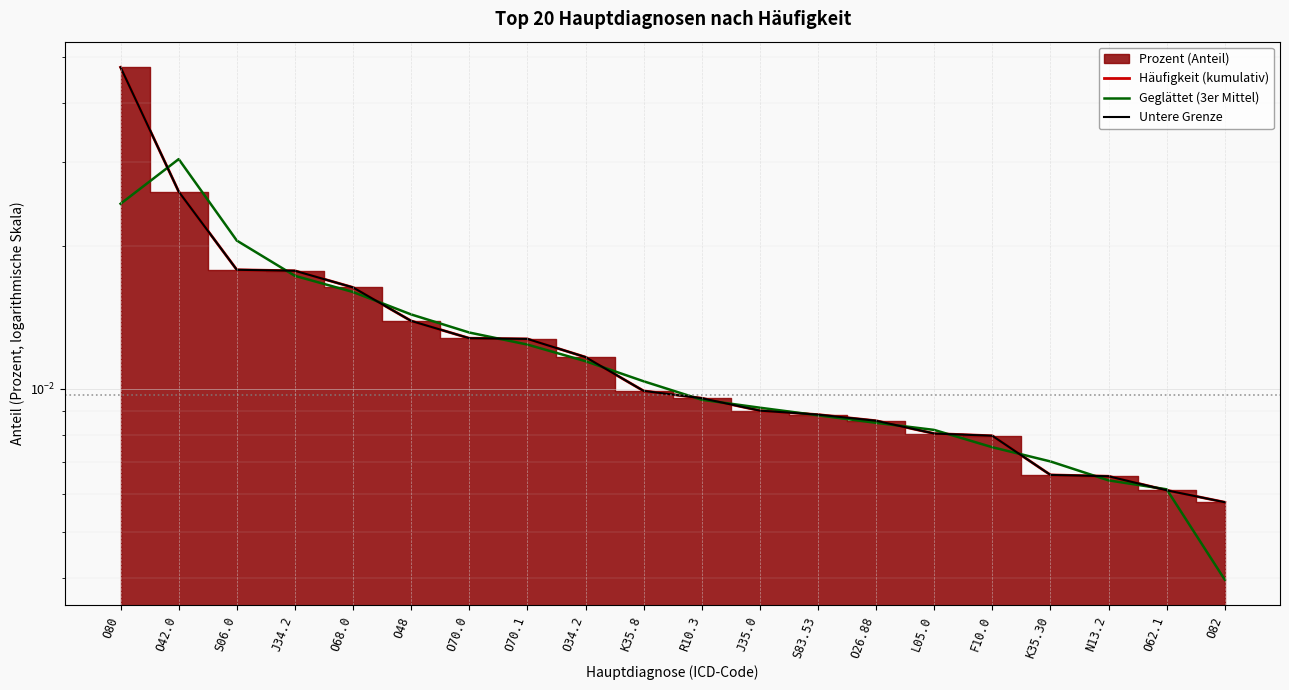

At R10.3, list the series in order from smallest to largest.

Geglättet (3er Mittel), Häufigkeit (kumulativ), Untere Grenze